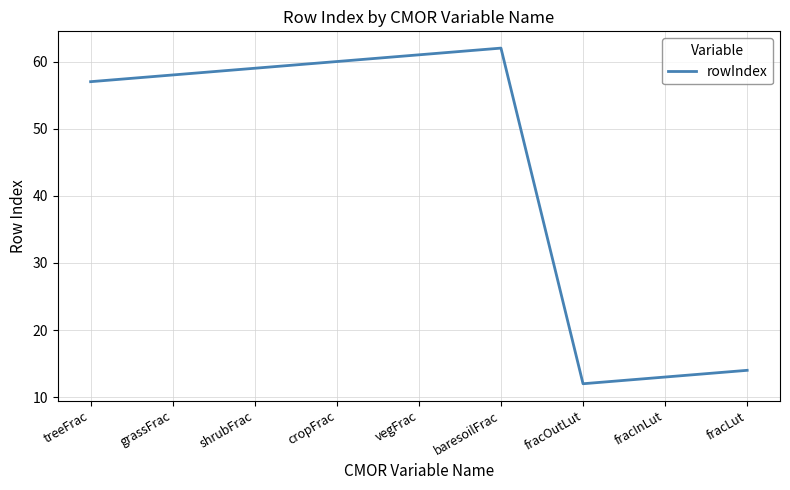

What is the smallest value displayed?

12